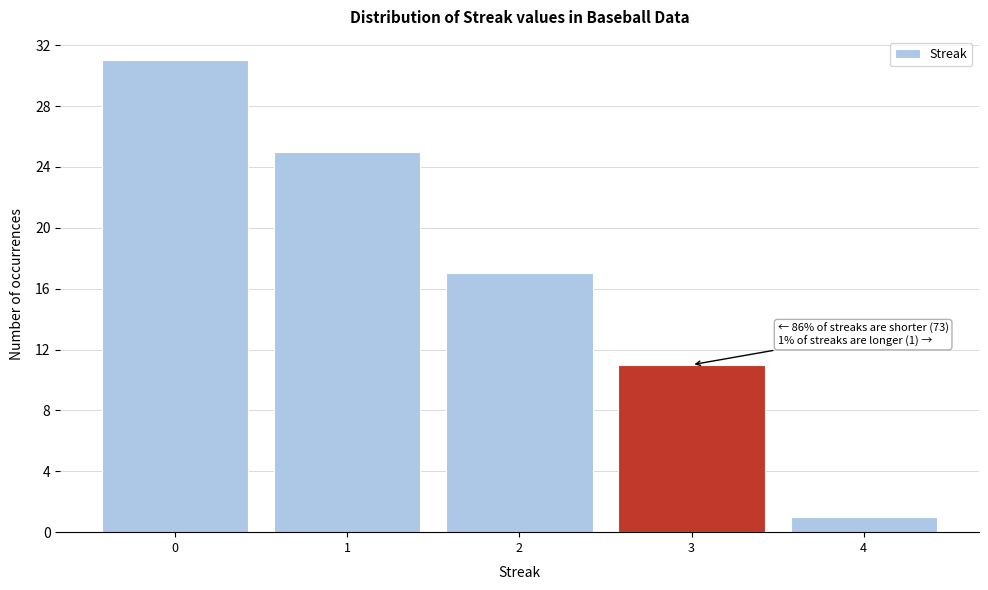

Which range on the x-axis has the tallest bar?

-0.5 to 0.5